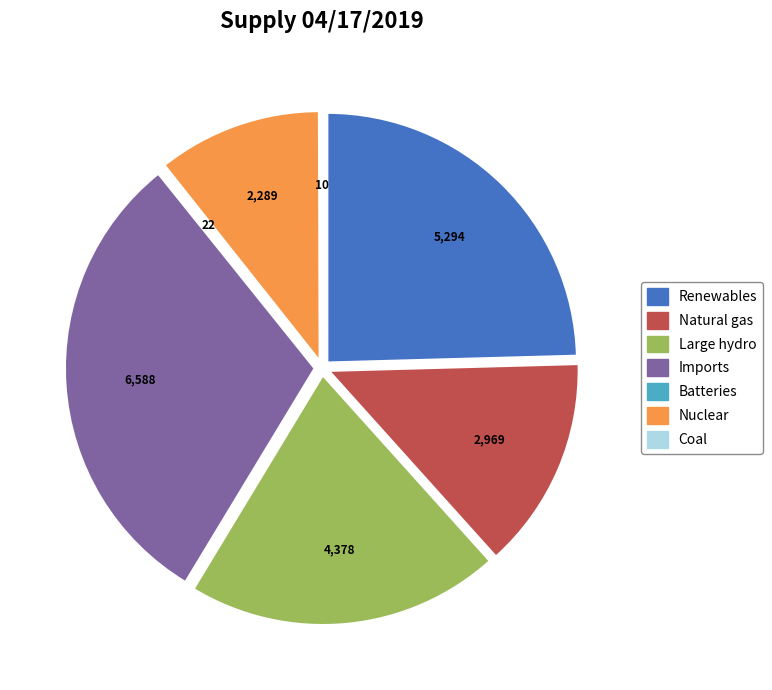

Does any single category account for the majority?

No